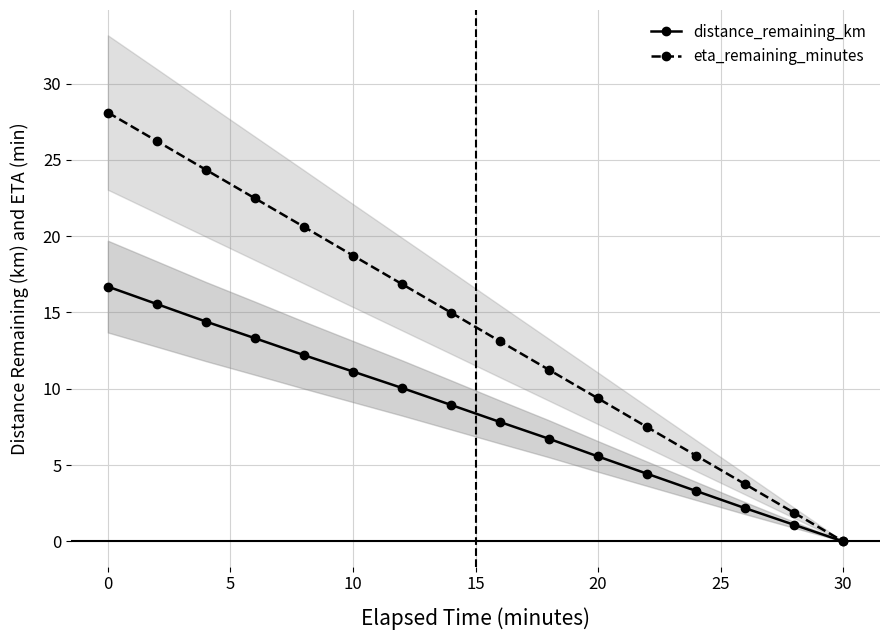

What is the maximum value for eta_remaining_minutes?

28.1